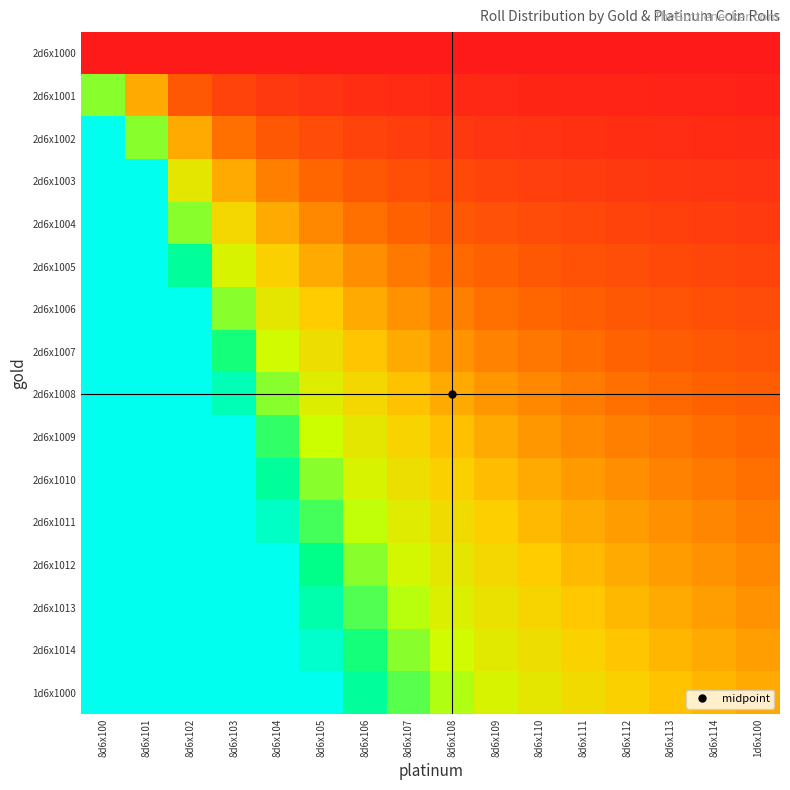

Which series has the largest range (max minus min)?

1d6x1000